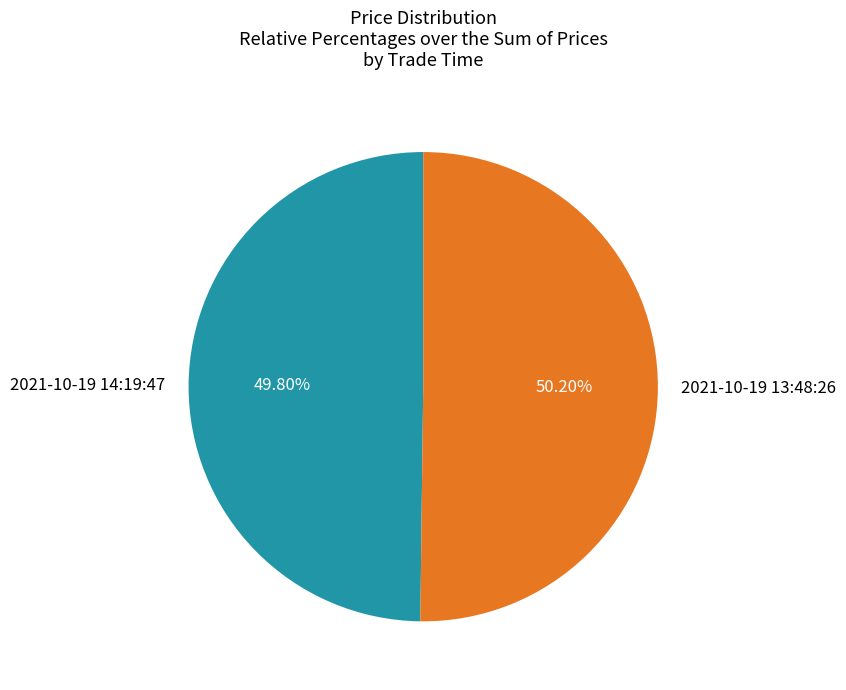

How many slices are in this pie chart?

2